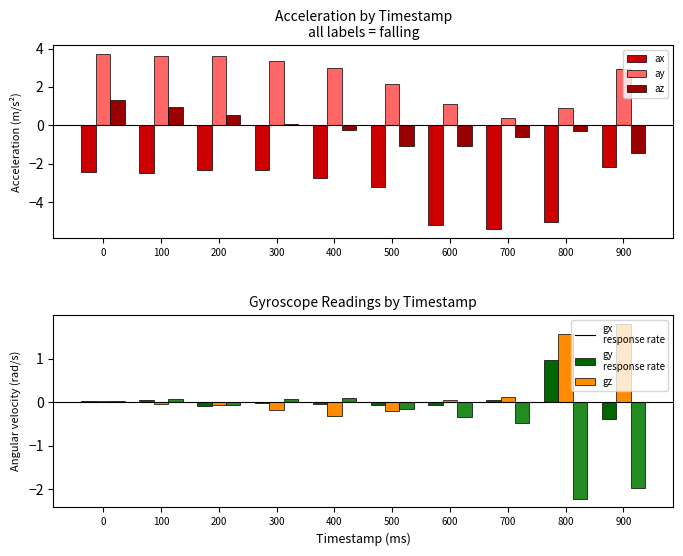

What is the difference between the gy values at 700 and 800?

1.4